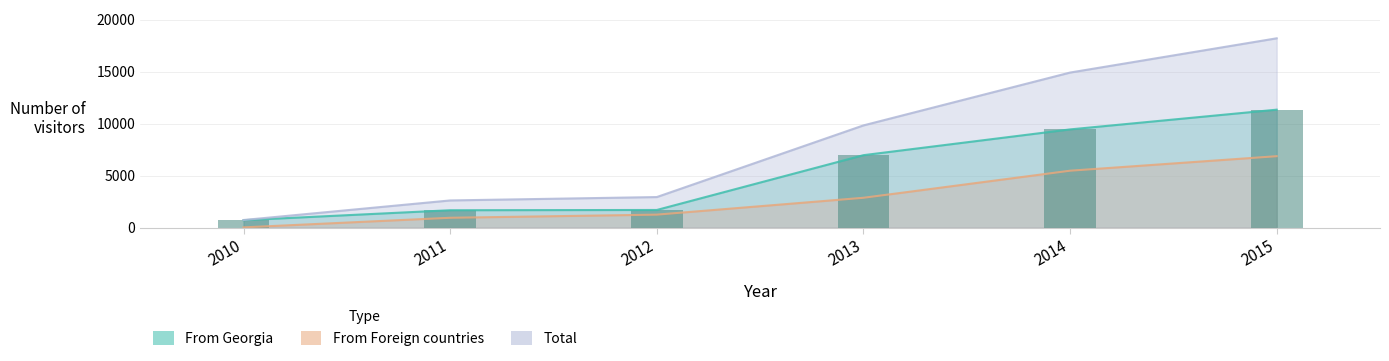

The Total series shows 9837 at 2013. True or false?

True